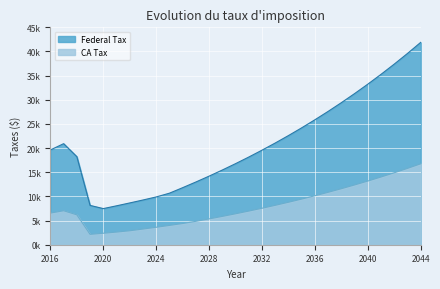

What is the value of the CA Tax point at the 26th from the left?

14017.6